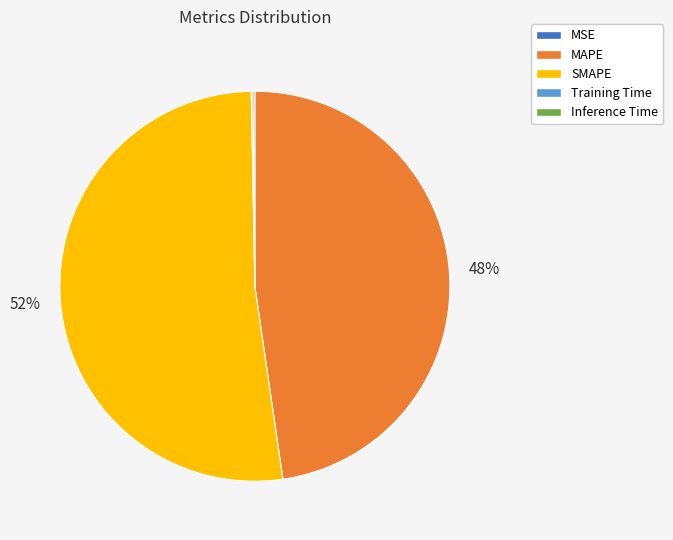

Is it true that MAPE is 48% of the pie?

True